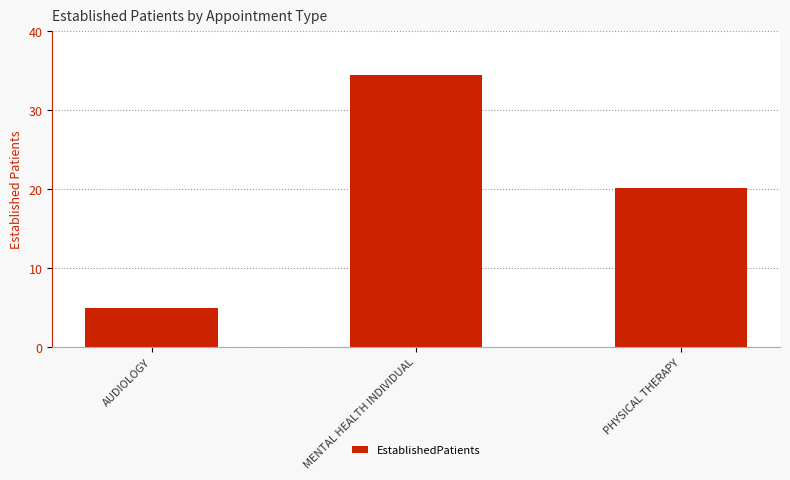

How many values are below 20?

1